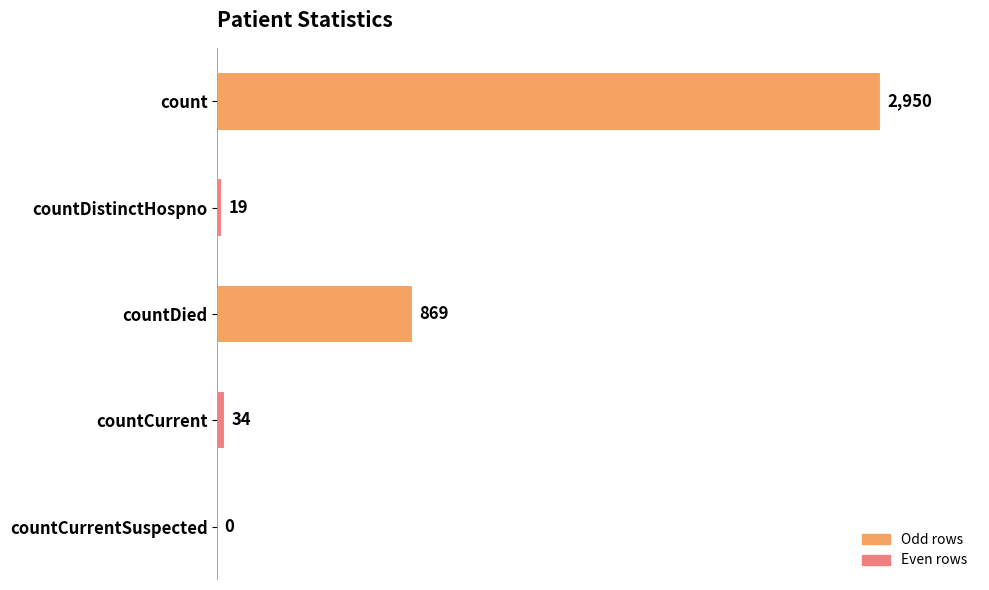

Reading top to bottom, what are all the values shown in this chart?

count=2950	countDistinctHospno=19	countDied=869	countCurrent=34	countCurrentSuspected=0